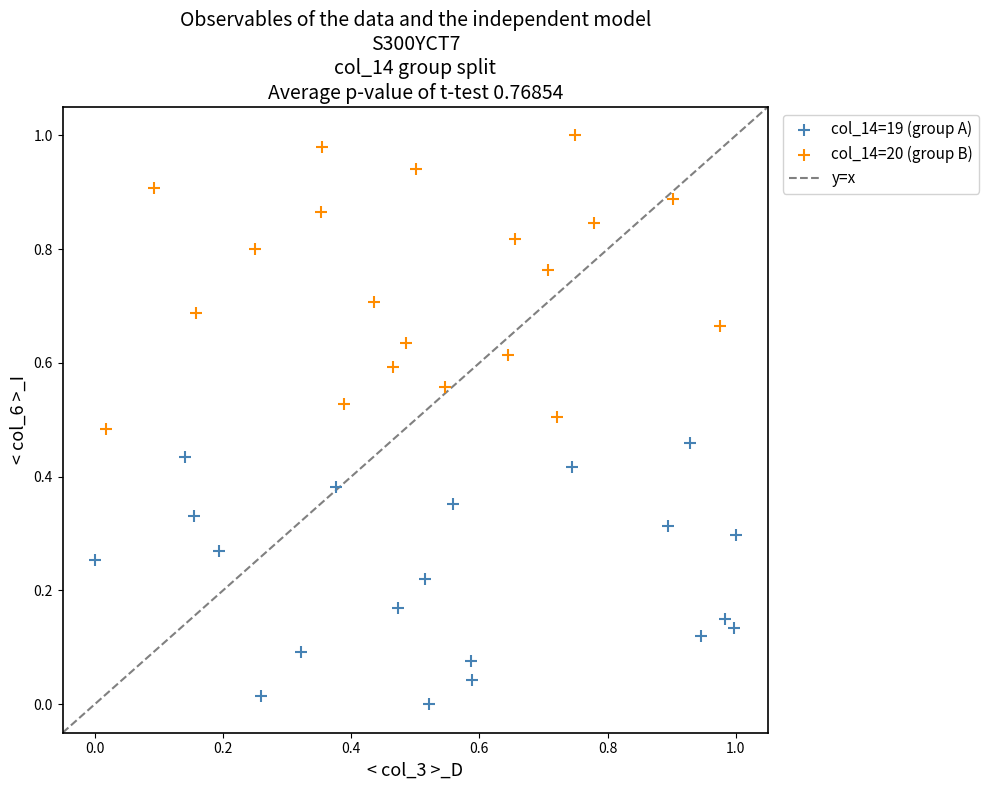

Which series has the widest spread of Y values?

col_14=20 (group B)